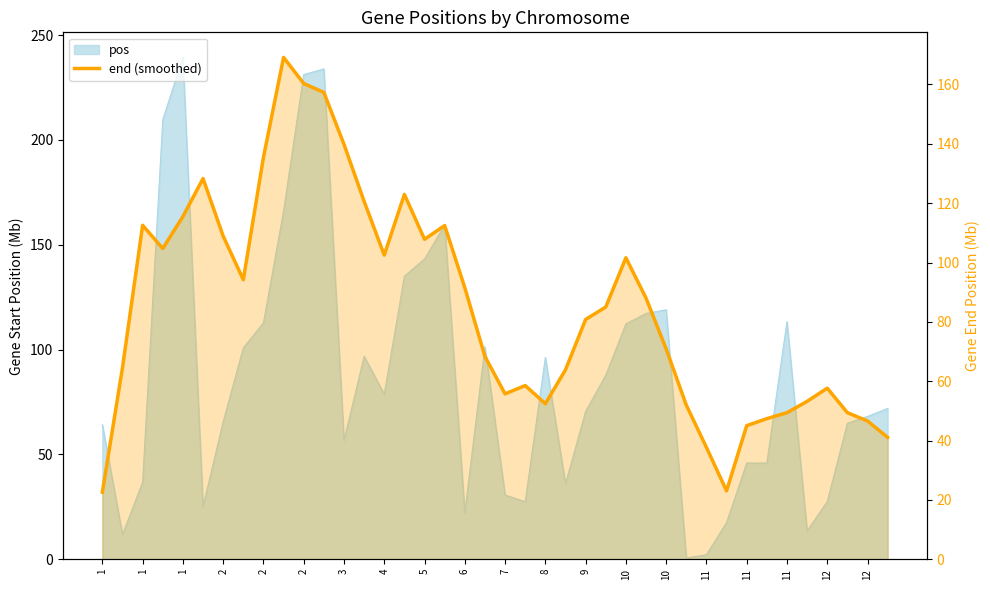

What is the ratio of the value at 10 to the value at 11?

1.9